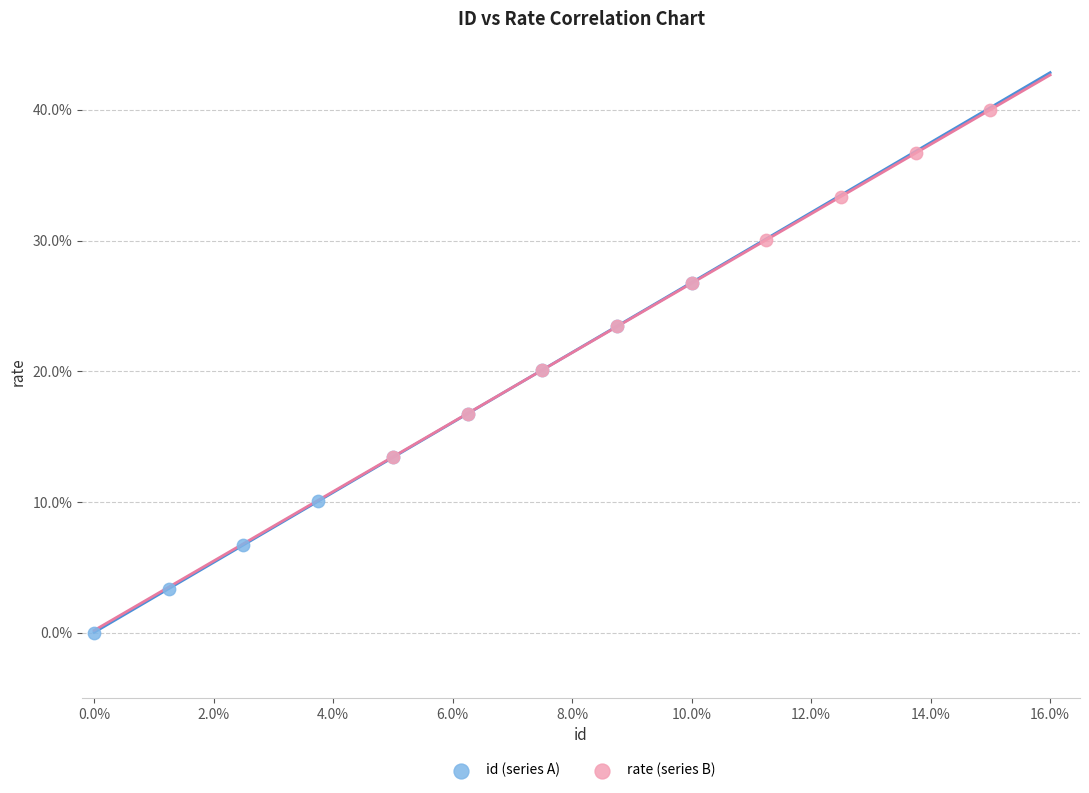

Which series has the largest Y range (max minus min)?

id (series A)